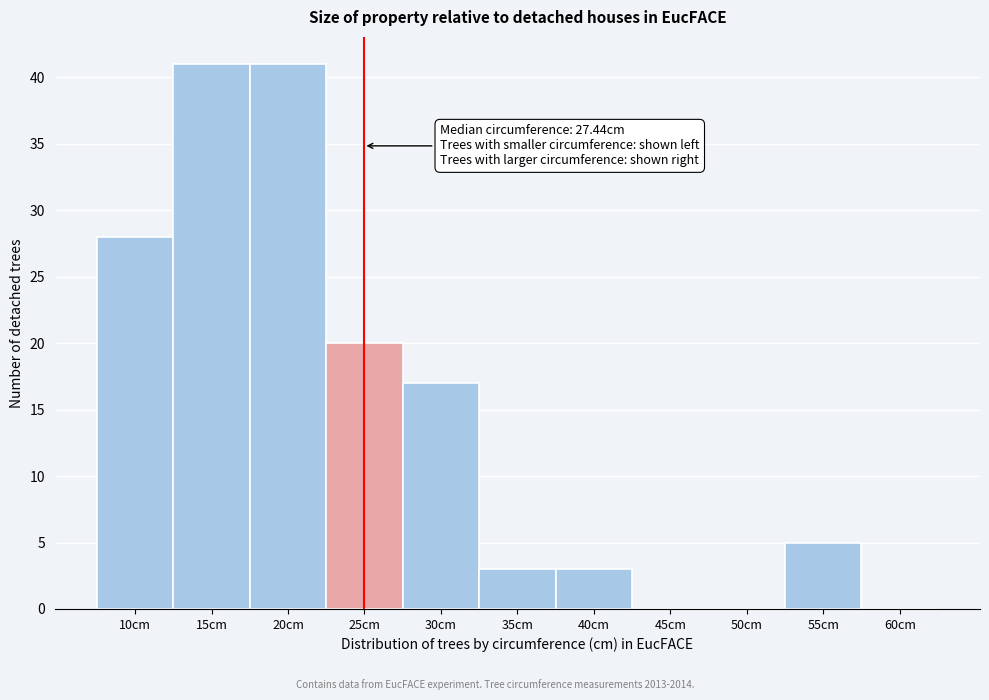

What is the maximum value shown in the chart?

41